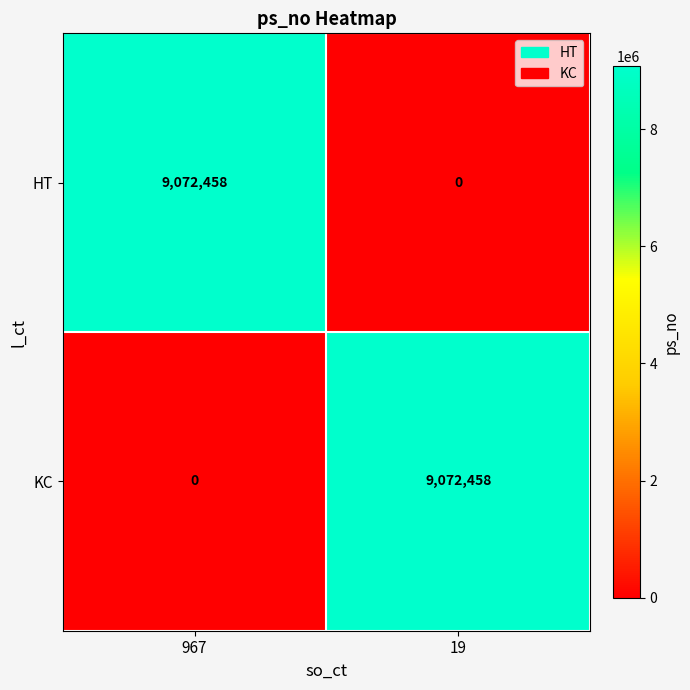

What is the total value across all series at 967?

9072458